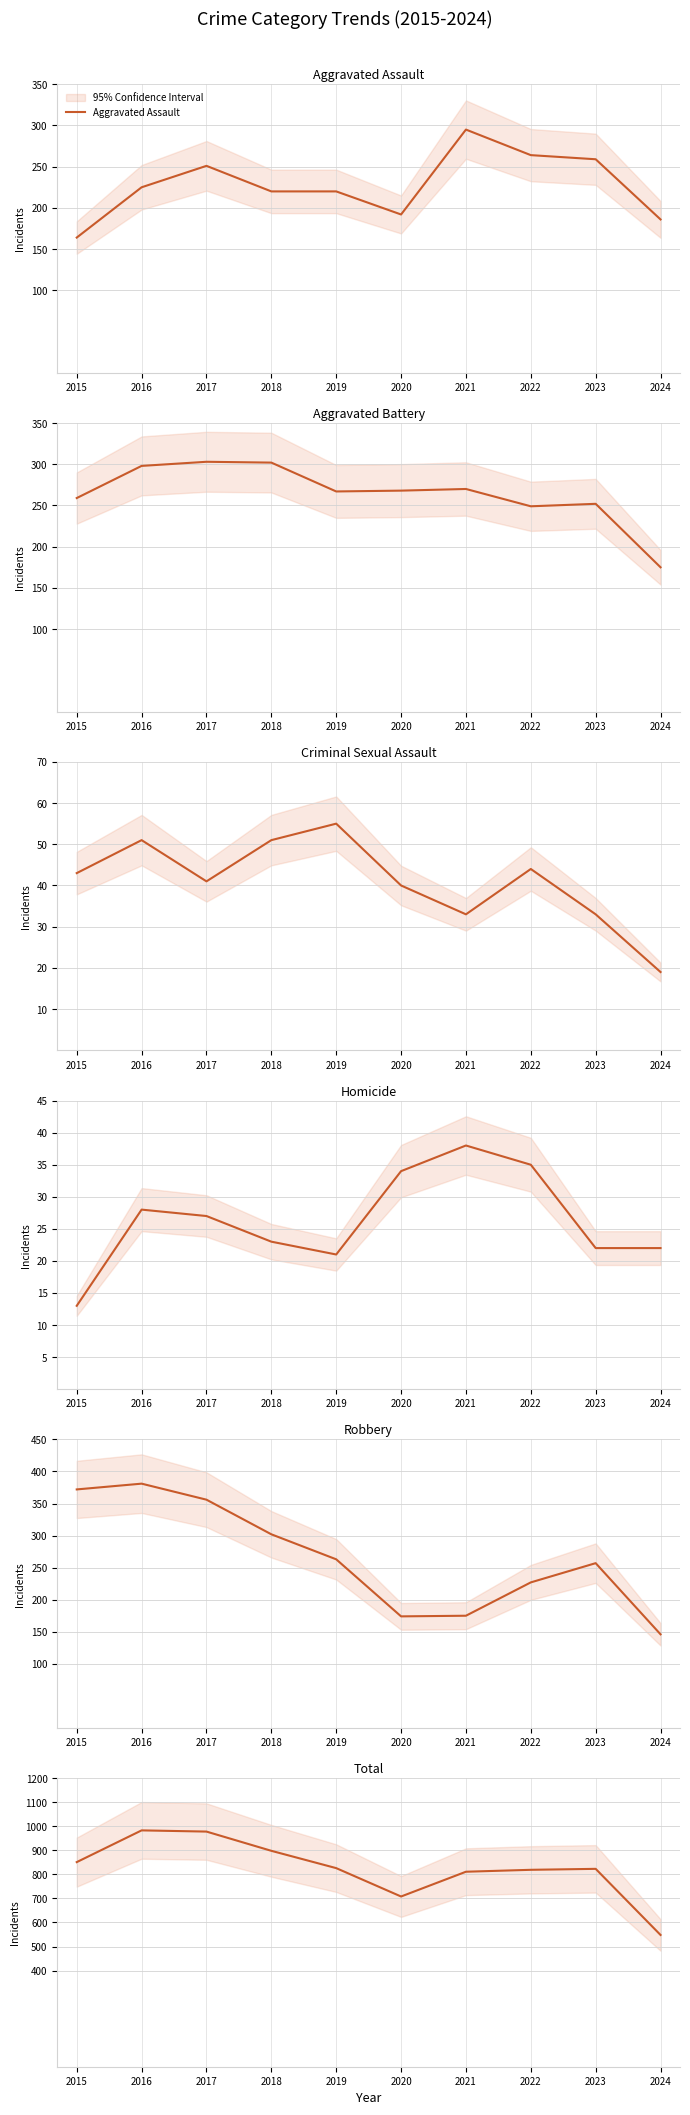

At which label does Homicide reach its peak?

2021